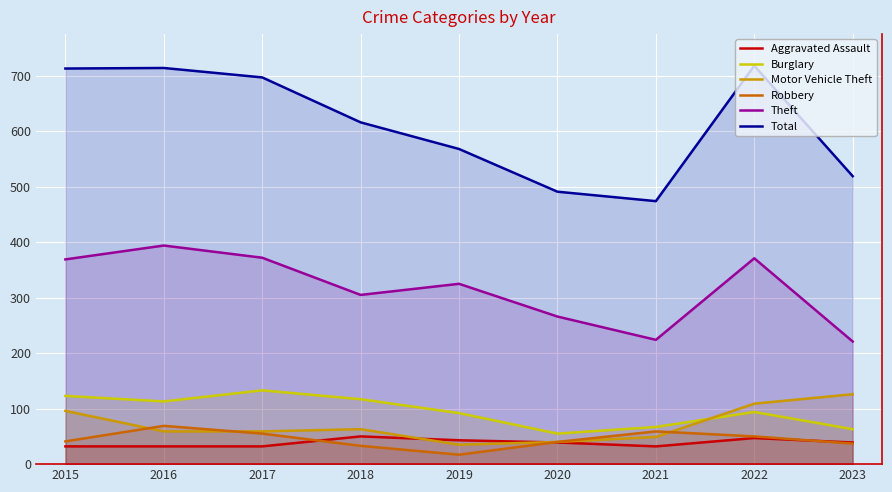

The Total series shows 713 at 2015. True or false?

True